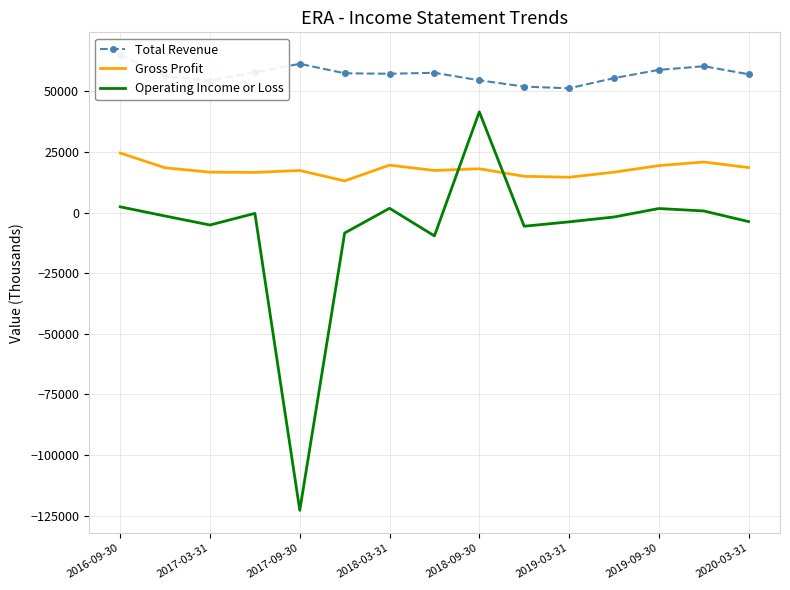

What is the average value of the Total Revenue series?

57160